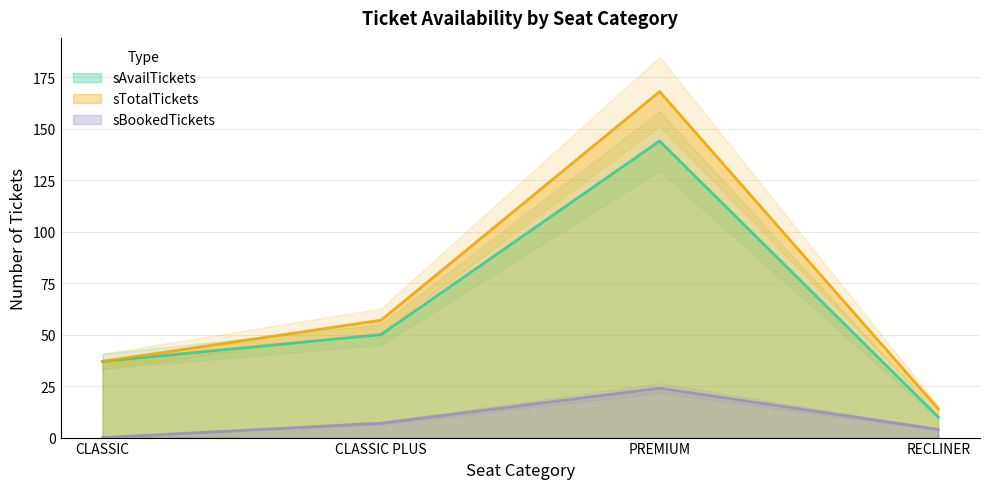

Rank the series at PREMIUM from lowest to highest value.

sBookedTickets, sAvailTickets, sTotalTickets